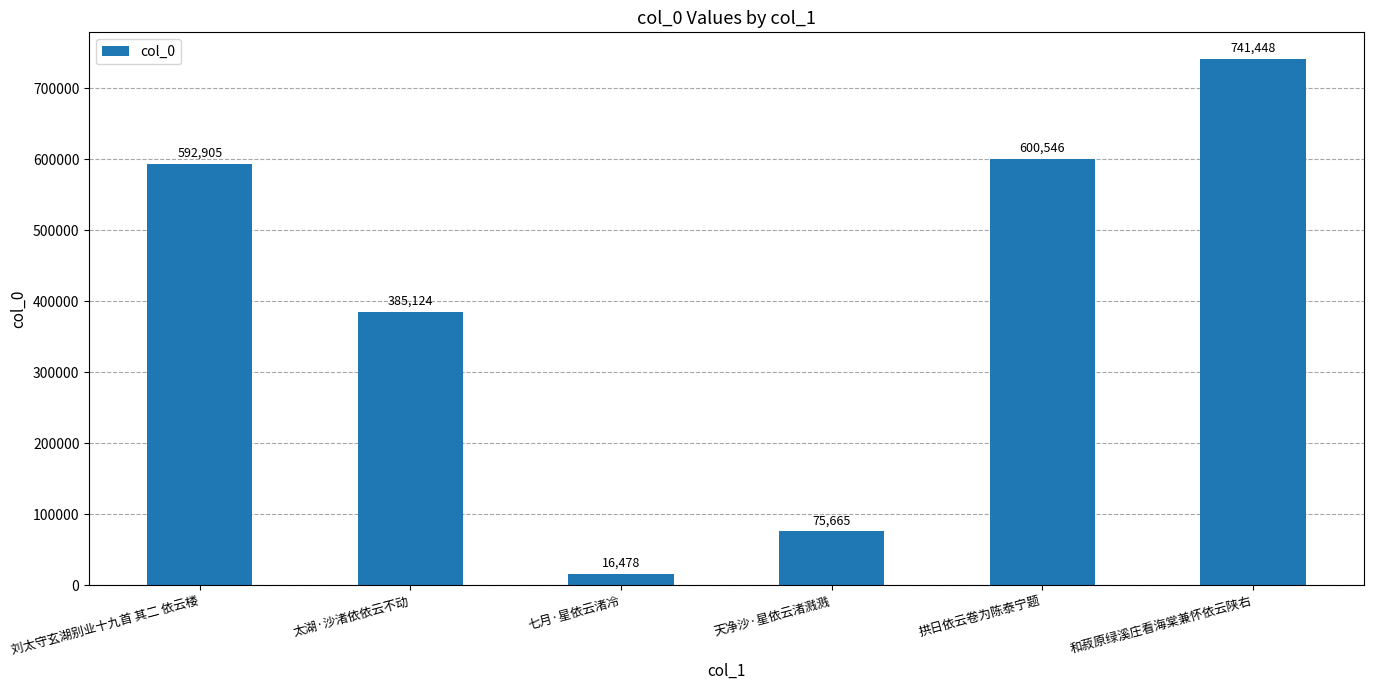

True or false: the data shows 1130033 at 和菽原绿溪庄看海棠兼怀依云陕右.

False